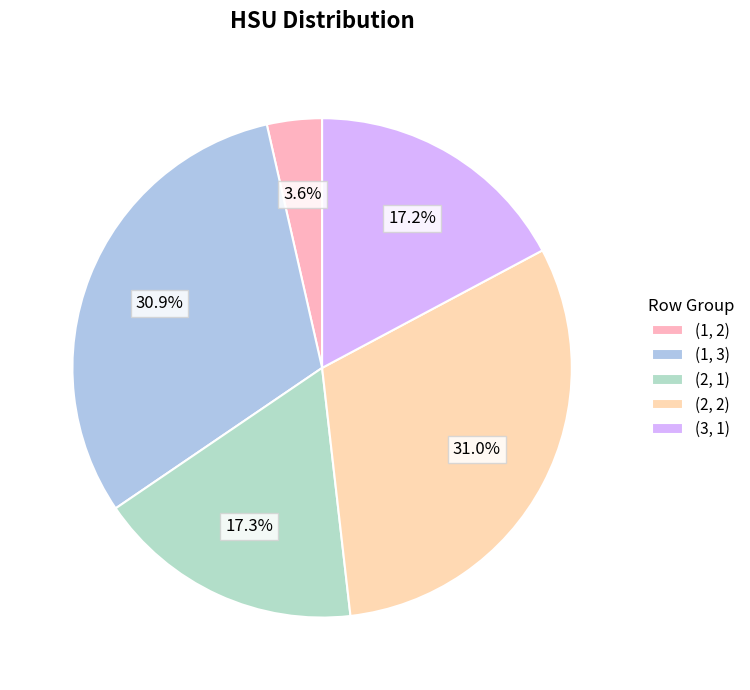

What is the total percentage of (1, 2) and (1, 3)?

34.5%